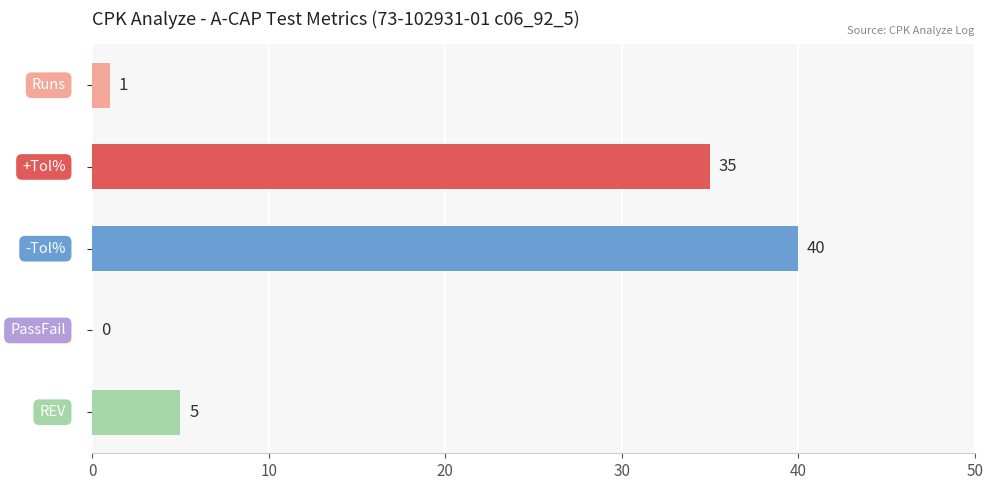

What is the difference between the highest and lowest values at 220517152936?

40